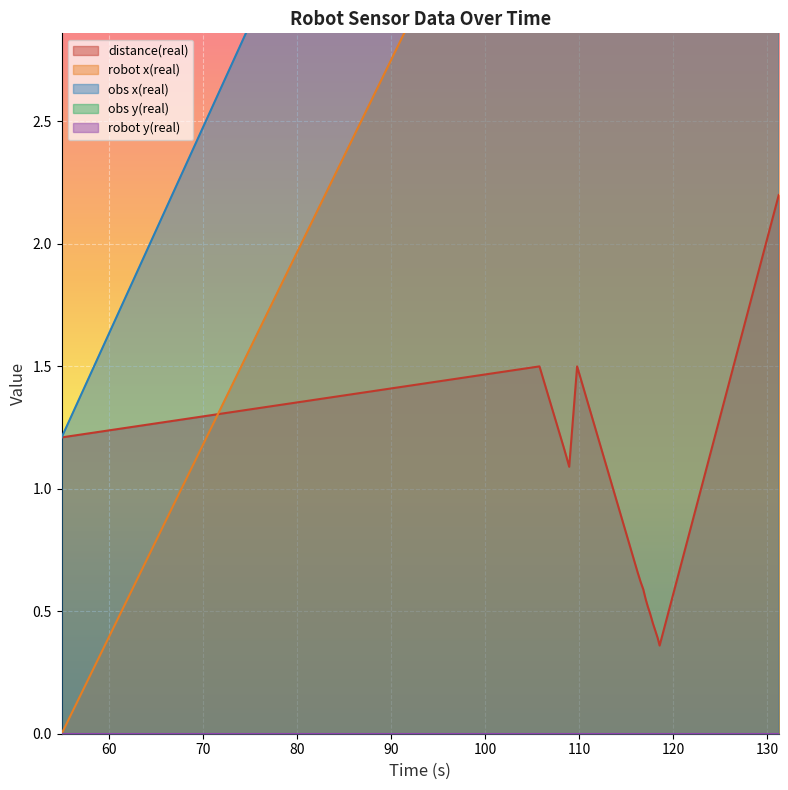

What is the minimum value for distance(real)?

0.4